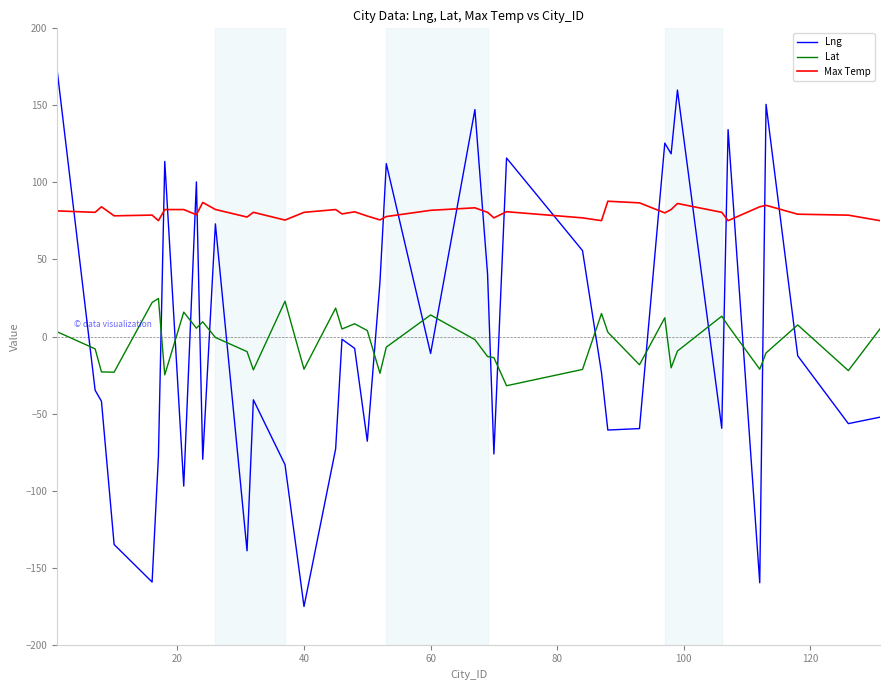

Which series has the largest range (max minus min)?

Lng